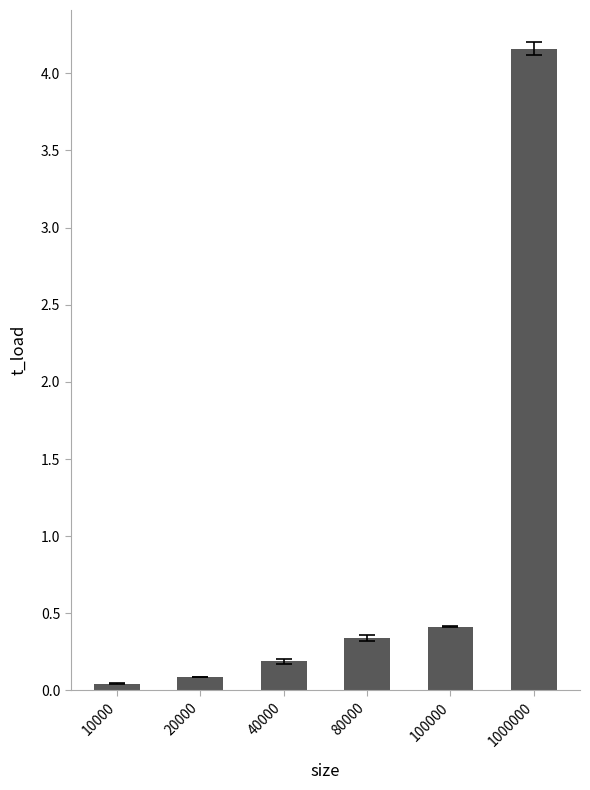

Rank the categories by value from lowest to highest.

10000, 20000, 40000, 80000, 100000, 1000000